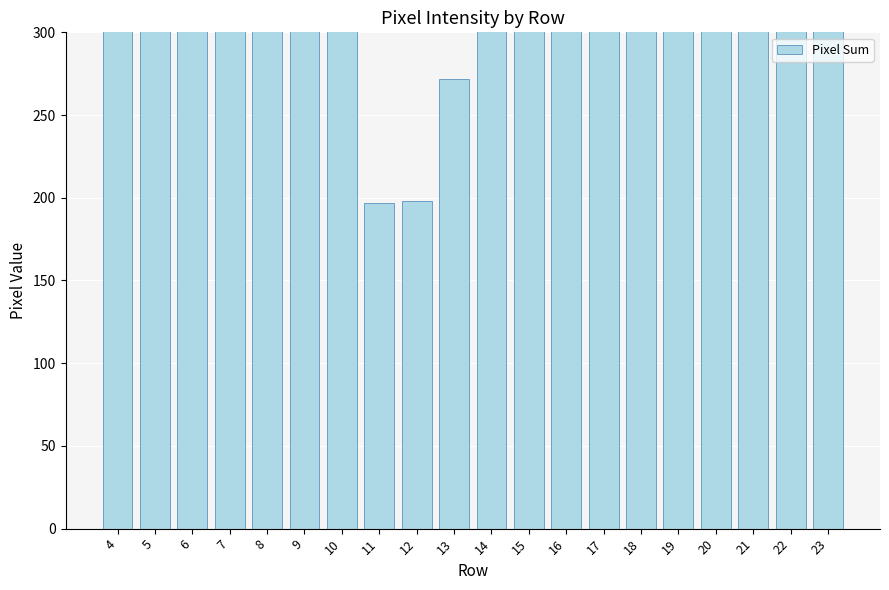

Reading left to right, list all the values displayed in this chart.

508	916	1013	907	658	678	347	197	198	272	640	1489	1448	745	847	833	898	794	728	545